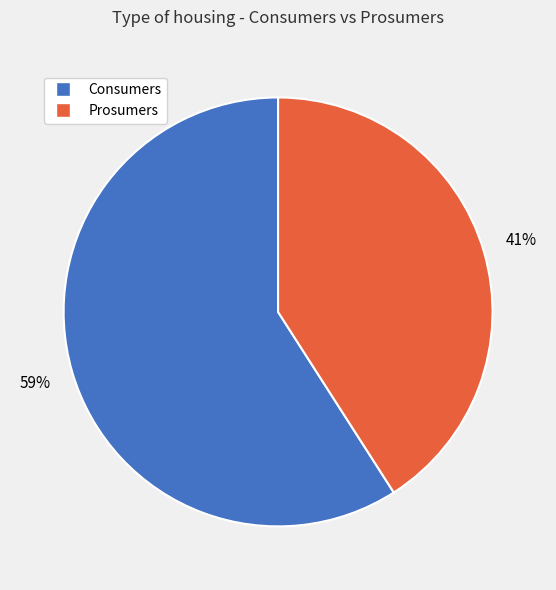

To the nearest percent, what percentage of the pie is Prosumers?

41%